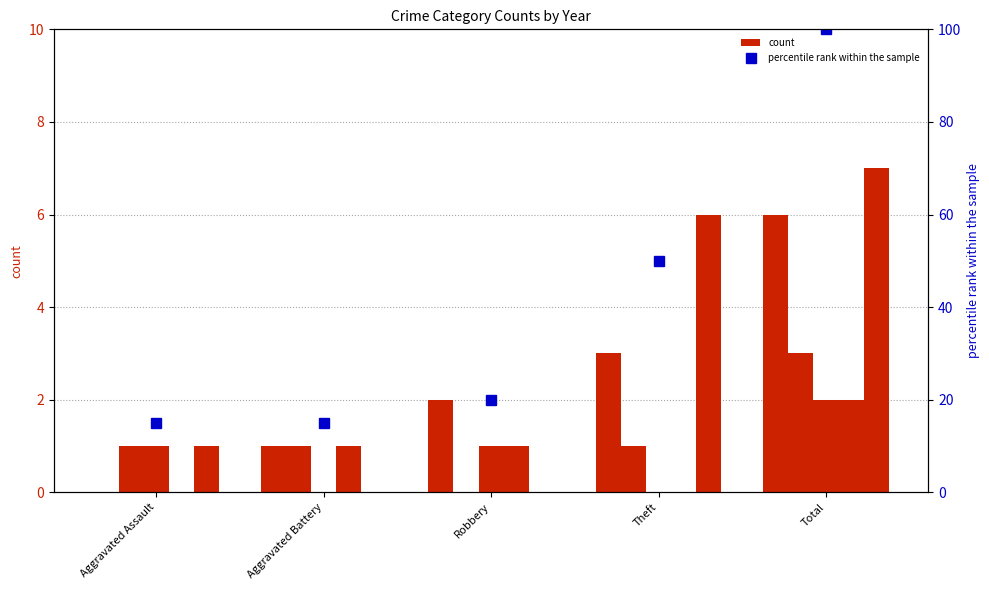

What is the difference between the second highest and minimum values in the 2015 series?

3